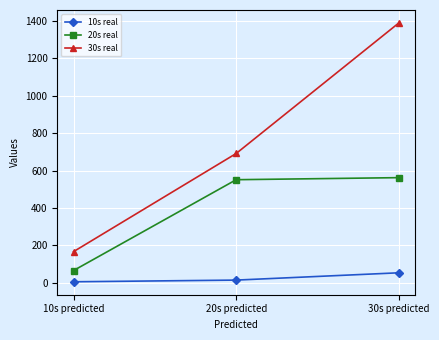

List the labels in order of 30s real value, largest first.

30s predicted, 20s predicted, 10s predicted